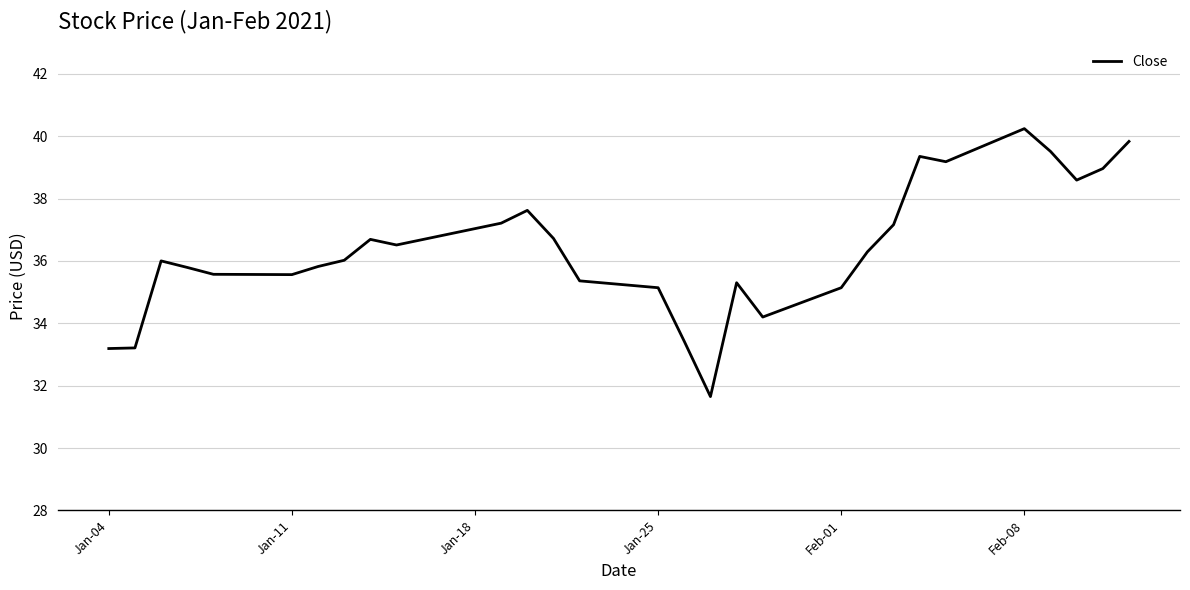

What is the greatest value displayed?

40.2